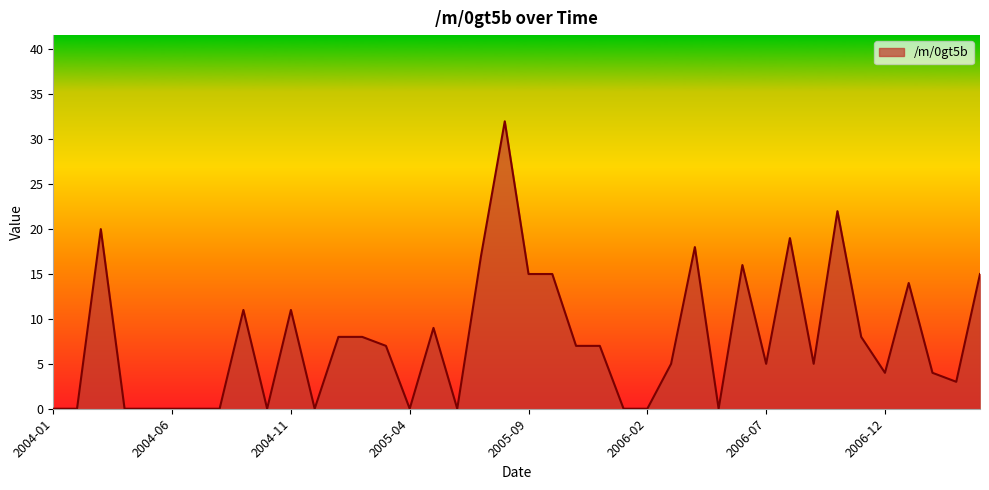

What is the difference between the maximum and minimum values?

32